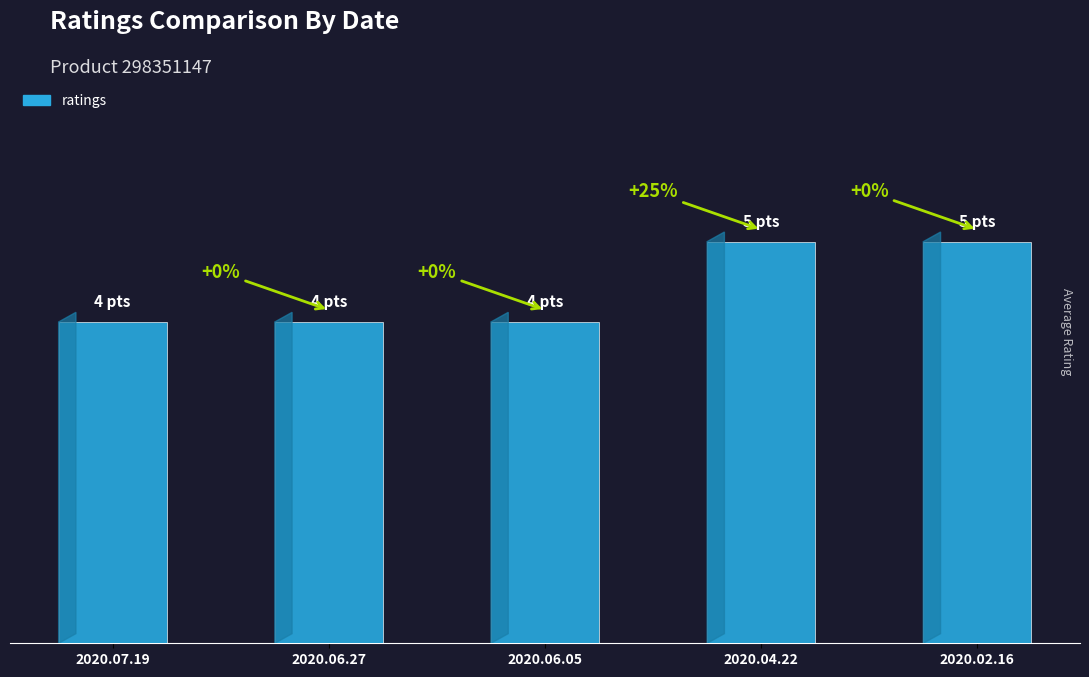

At which label is the value closest to 4?

2020.07.19